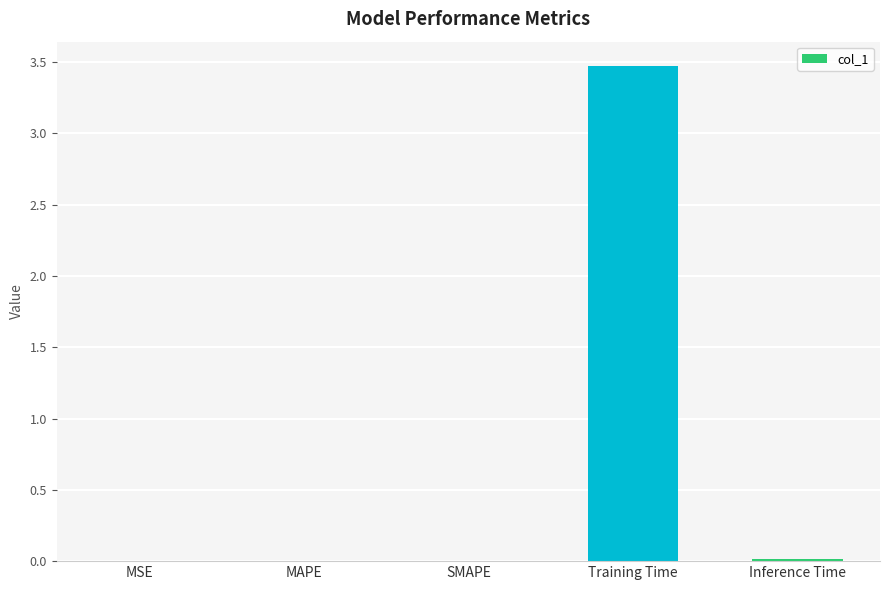

Which has a higher value, MAPE or Training Time?

Training Time